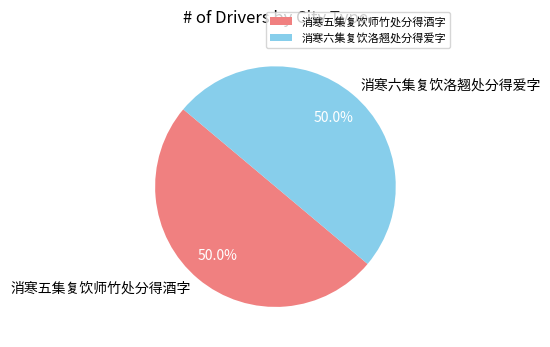

What is the ratio of the value at 消寒六集复饮洛翘处分得爱字 to the value at 消寒五集复饮师竹处分得酒字?

1.0